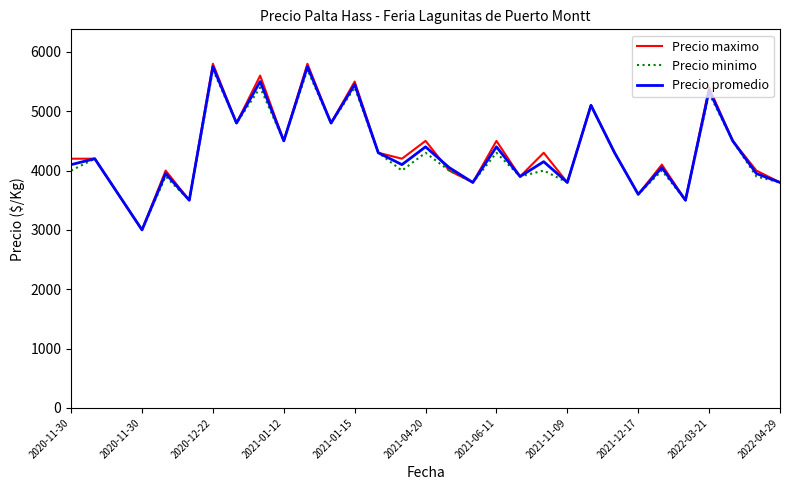

Reading left to right, extract all data points from this chart.

Precio maximo: 4200	4200	3600	3000	4000	3500	5800	4800	5600	4500	5800	4800	5500	4300	4200	4500	4000	3800	4500	3900	4300	3800	5100	4300	3600	4100	3500	5400	4500	4000	3800
Precio minimo: 4000	4200	3600	3000	3900	3500	5700	4800	5400	4500	5700	4800	5400	4300	4000	4300	4000	3800	4300	3900	4000	3800	5100	4300	3600	4000	3500	5300	4500	3900	3800
Precio promedio: 4100	4200	3600	3000	3950	3500	5750	4800	5500	4500	5750	4800	5450	4300	4100	4400	4050	3800	4400	3900	4150	3800	5100	4300	3600	4050	3500	5350	4500	3950	3800